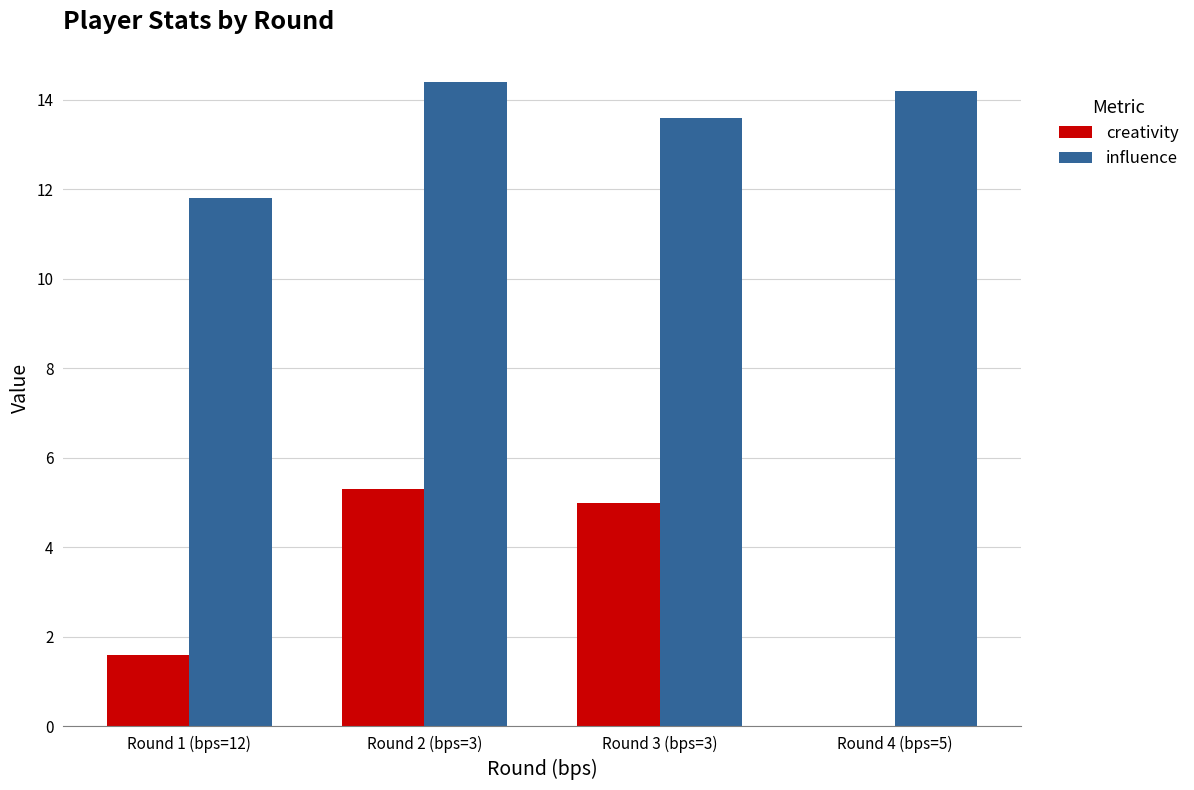

Which category has the highest value in the influence series?

Round 2 (bps=3)